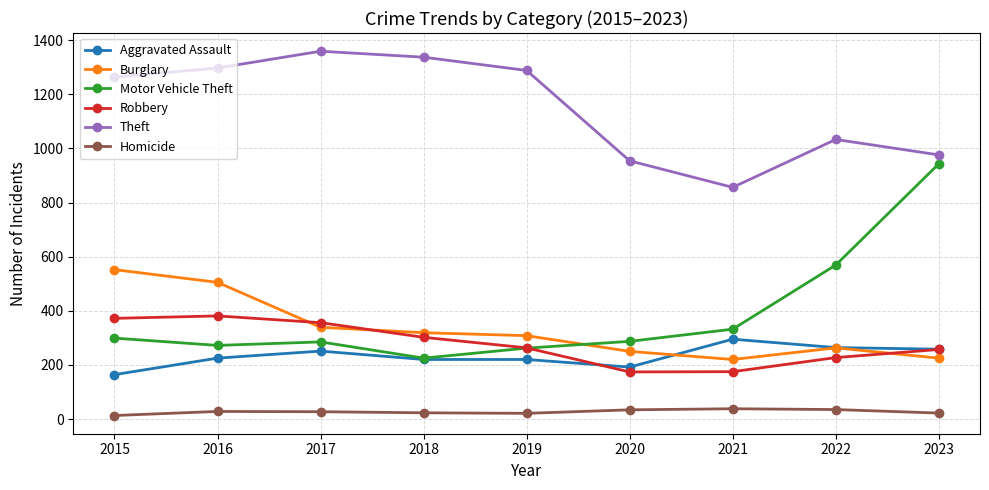

In Theft, how many points are lower than both neighbors (excluding endpoints)?

1